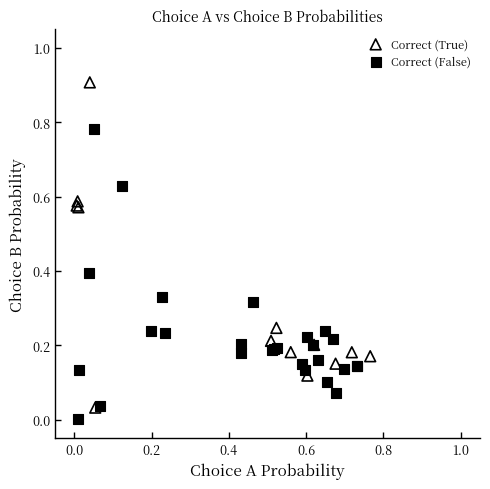

Which series reaches the minimum Y coordinate?

Correct (False)